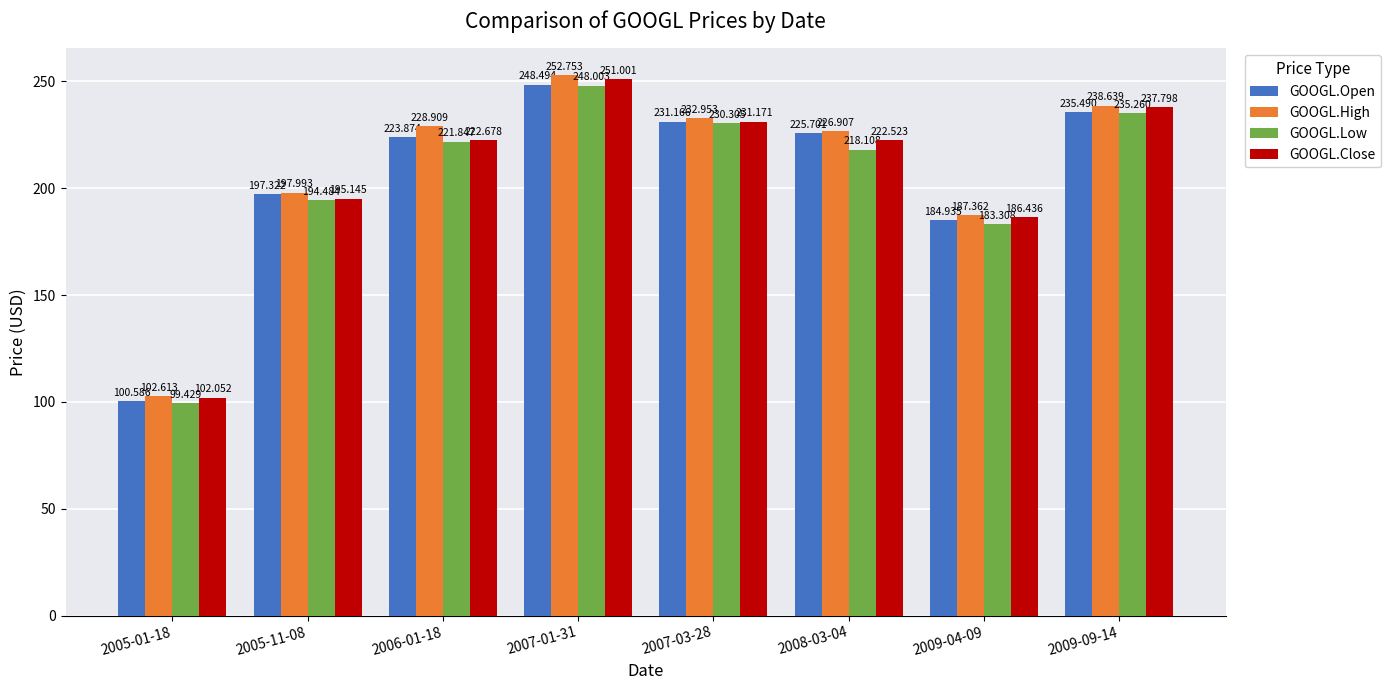

Where is GOOGL.High nearest to the value 177?

2009-04-09